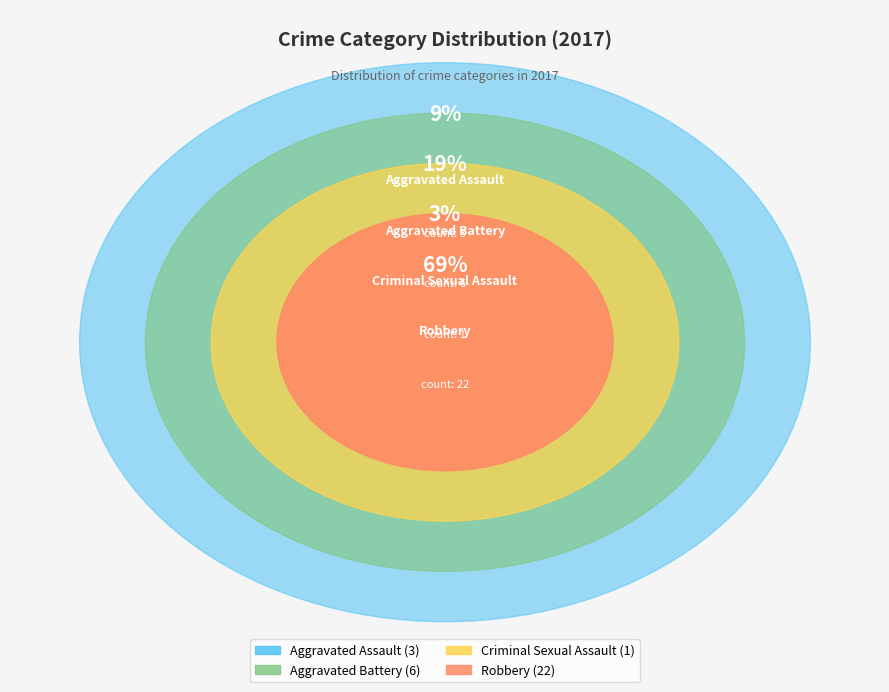

Does Criminal Sexual Assault represent more than half of the total?

No